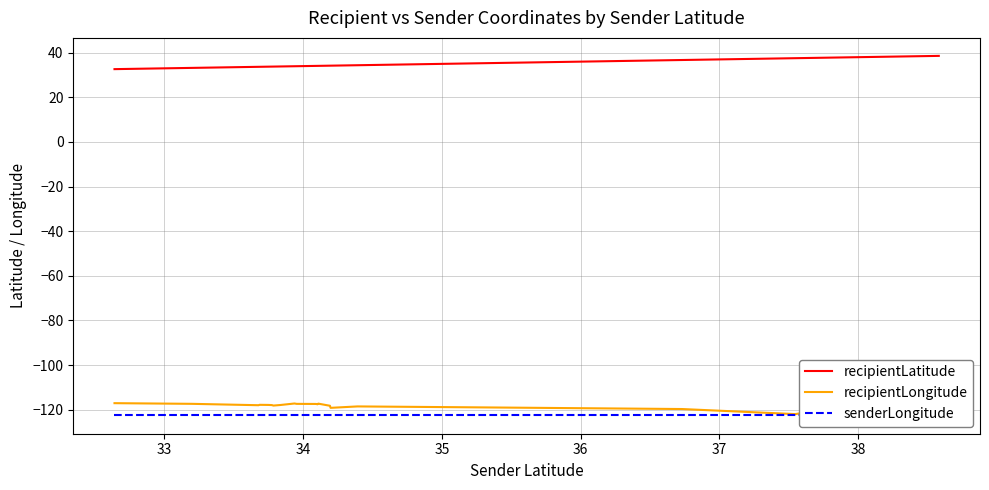

What is the minimum value for recipientLatitude?

32.6